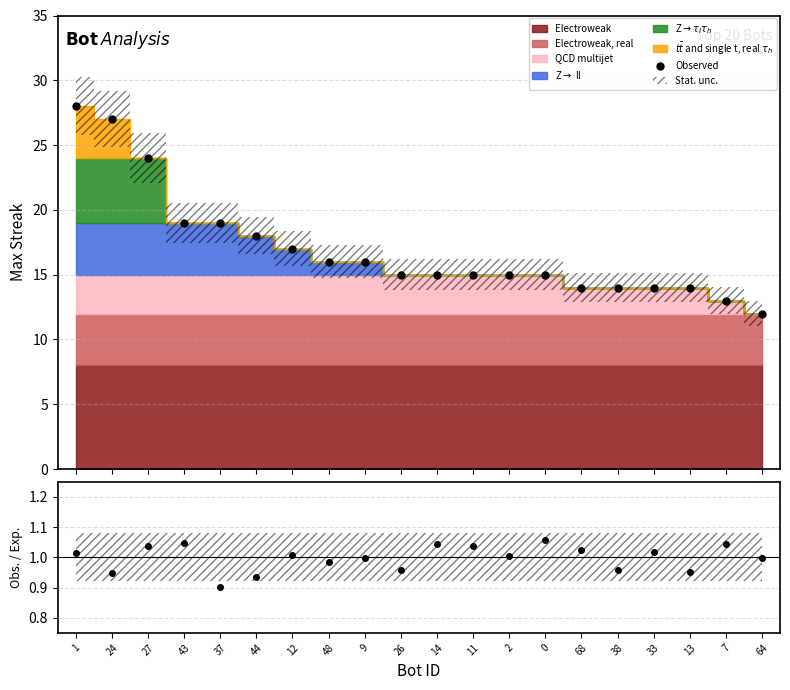

True or false: Observed has a value of 5.4 at 37.

False